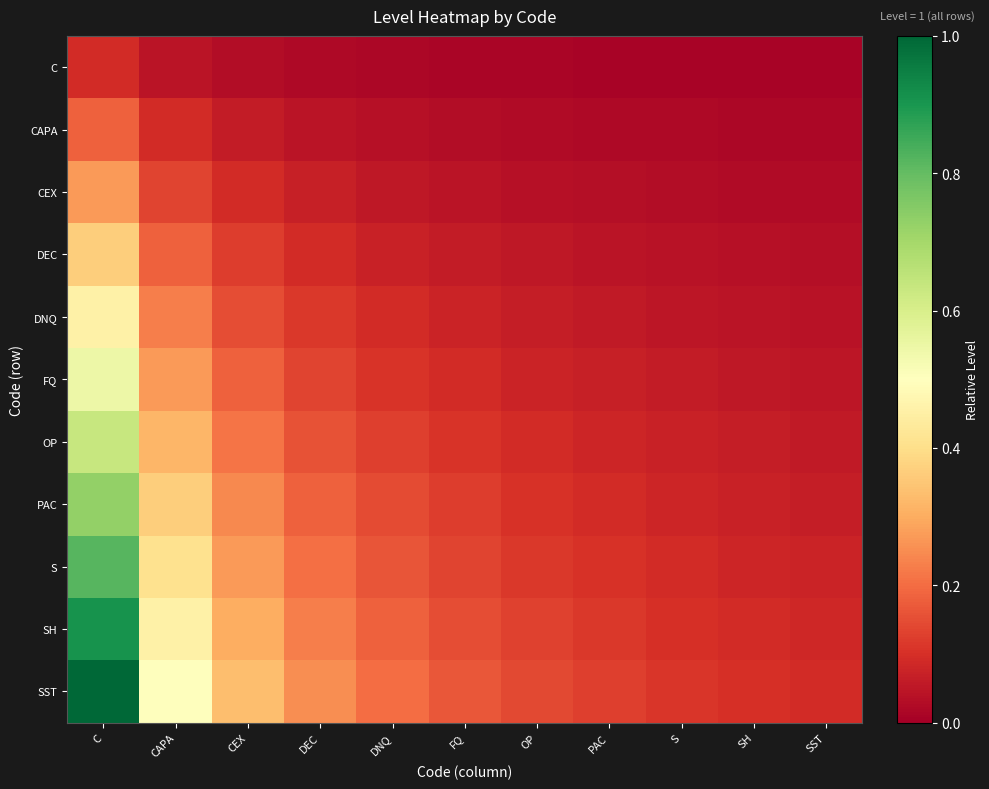

Rank the series by their maximum value, from highest to lowest.

SST, SH, S, PAC, OP, FQ, DNQ, DEC, CEX, CAPA, C